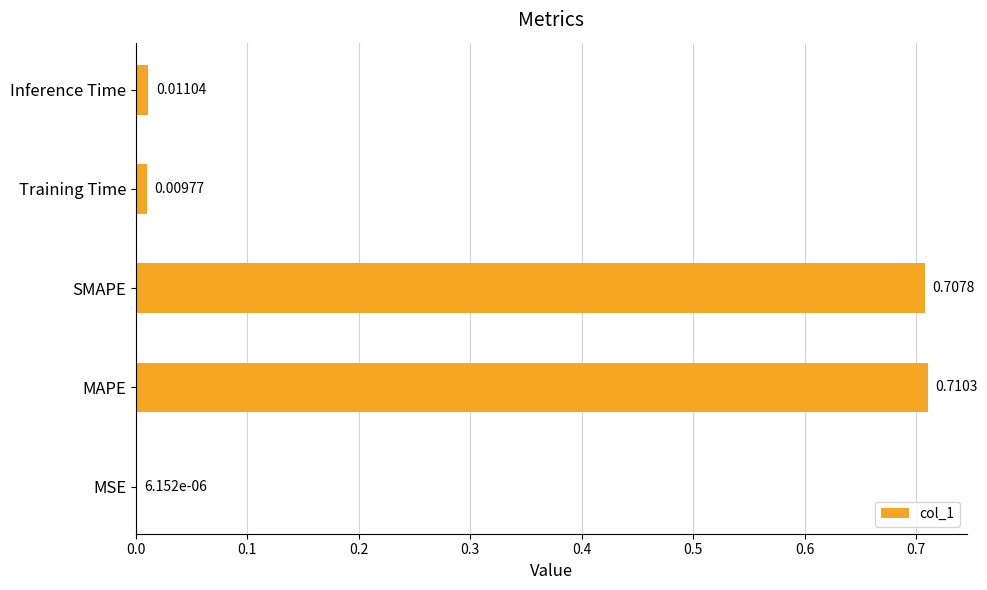

Between SMAPE and MSE, which is larger?

SMAPE